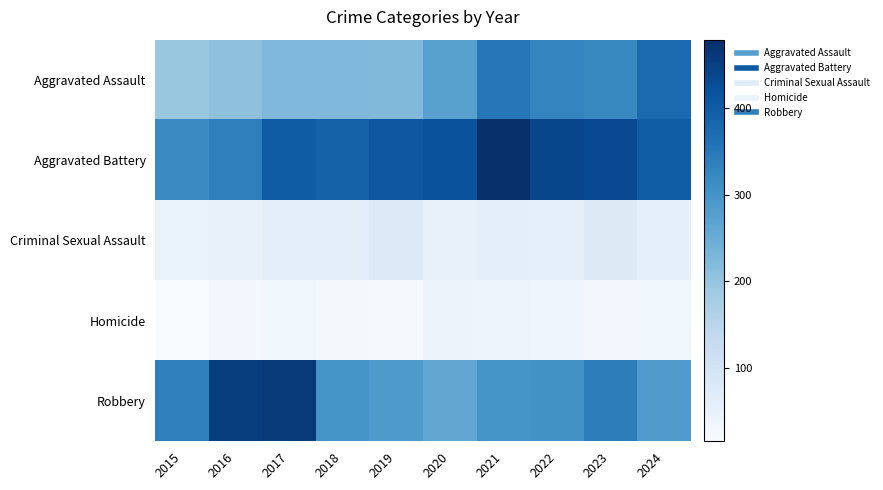

Reading right to left, extract all data points from this chart.

Aggravated Assault: 2024=375	2023=320	2022=327	2021=352	2020=273	2019=223	2018=225	2017=225	2016=206	2015=194
Aggravated Battery: 2024=398	2023=432	2022=439	2021=479	2020=416	2019=407	2018=389	2017=400	2016=336	2015=316
Criminal Sexual Assault: 2024=58	2023=73	2022=55	2021=61	2020=48	2019=77	2018=60	2017=62	2016=50	2015=46
Homicide: 2024=32	2023=28	2022=36	2021=38	2020=41	2019=22	2018=25	2017=33	2016=26	2015=15
Robbery: 2024=285	2023=341	2022=304	2021=300	2020=263	2019=287	2018=301	2017=460	2016=454	2015=337